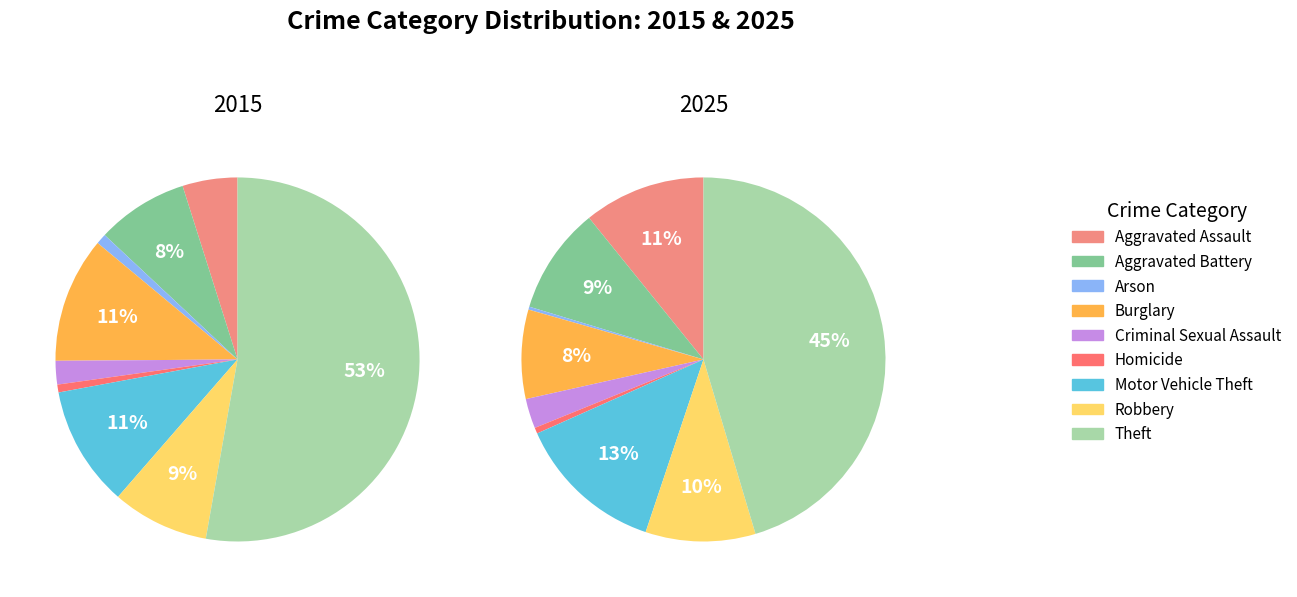

How many slices are in this pie chart?

9